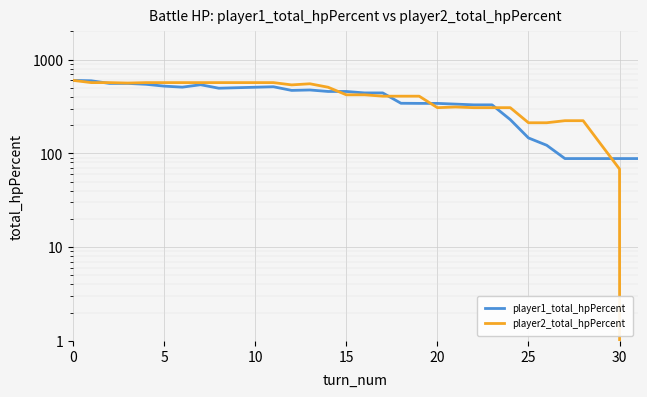

What is the difference between the maximum and minimum values in the player1_total_hpPercent series?

512